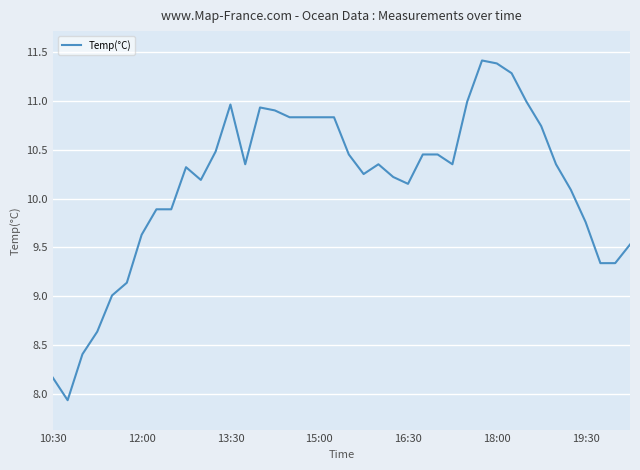

What is the difference between the maximum and minimum values?

3.5